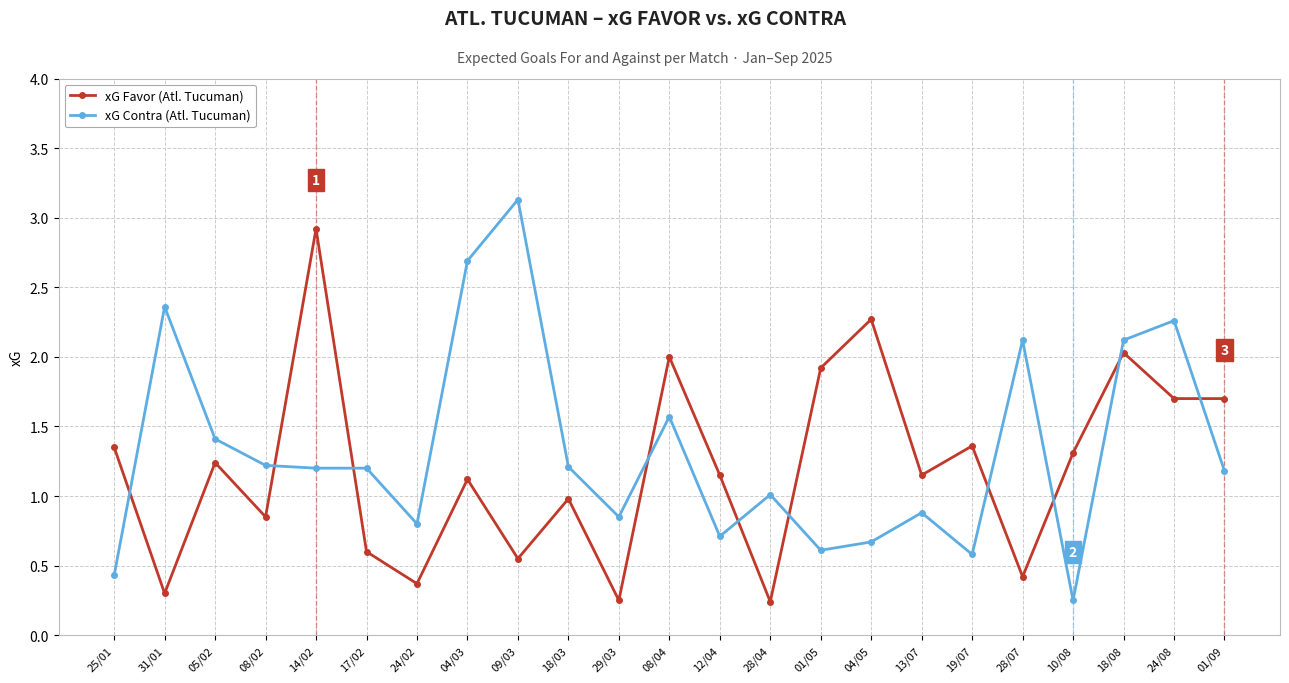

What is the maximum value shown in the chart?

3.1